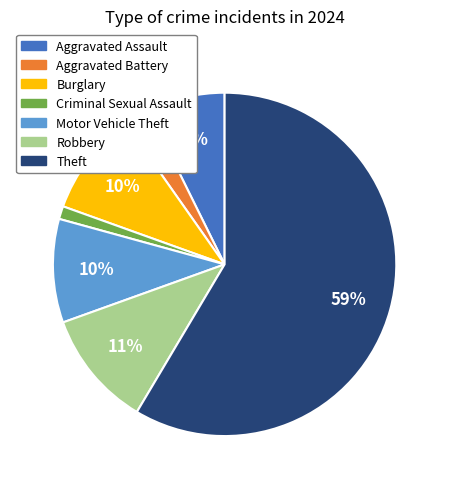

Is it true that Burglary is 1% of the pie?

False